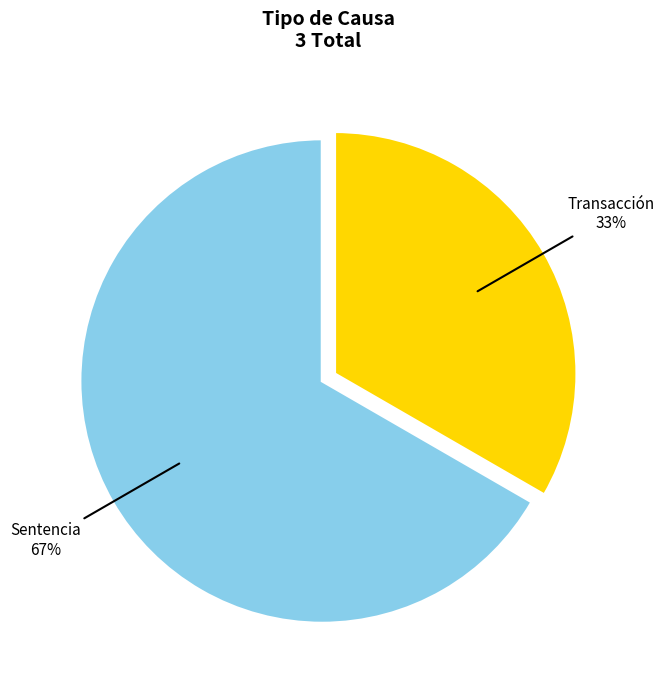

Is there any slice that represents more than half of the pie?

Yes